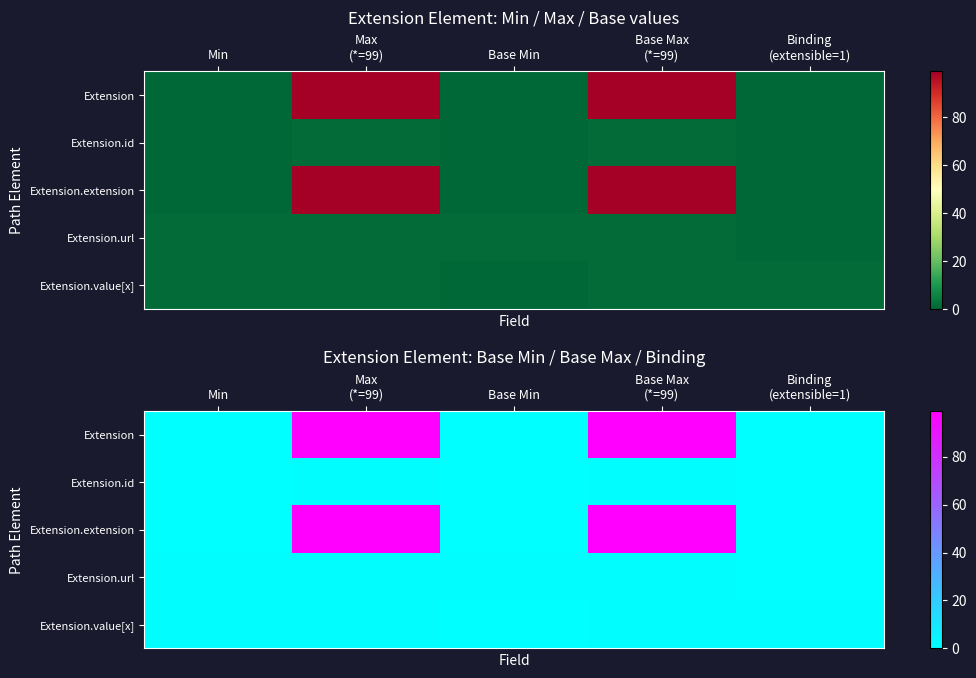

List the series in order of their peak value, highest first.

Extension, Extension.extension, Extension.id, Extension.url, Extension.value[x]